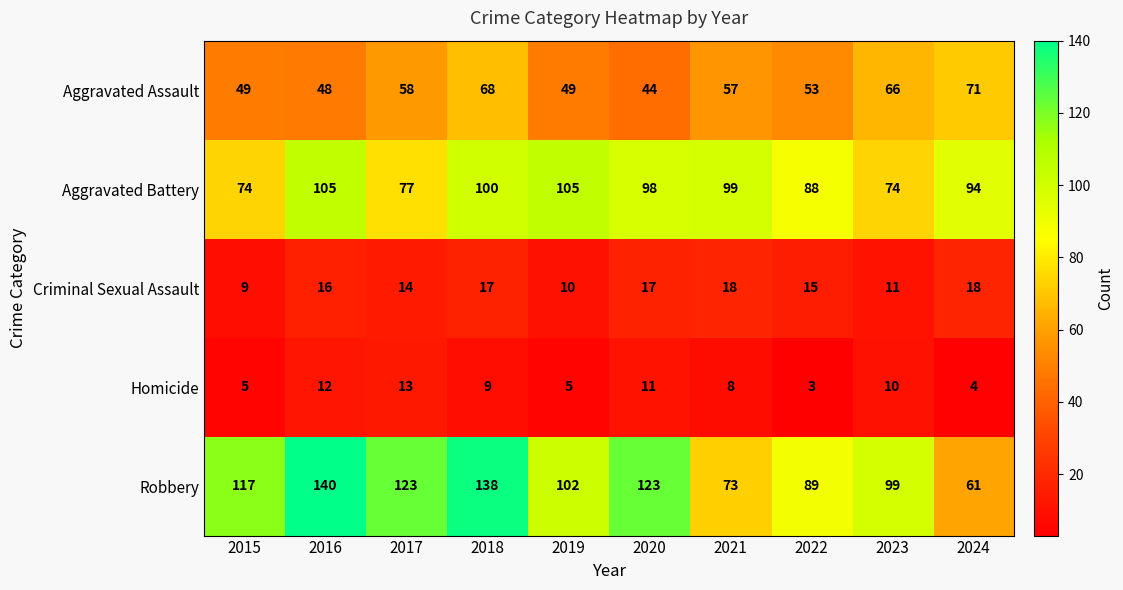

What is the sum of all Aggravated Assault values?

563